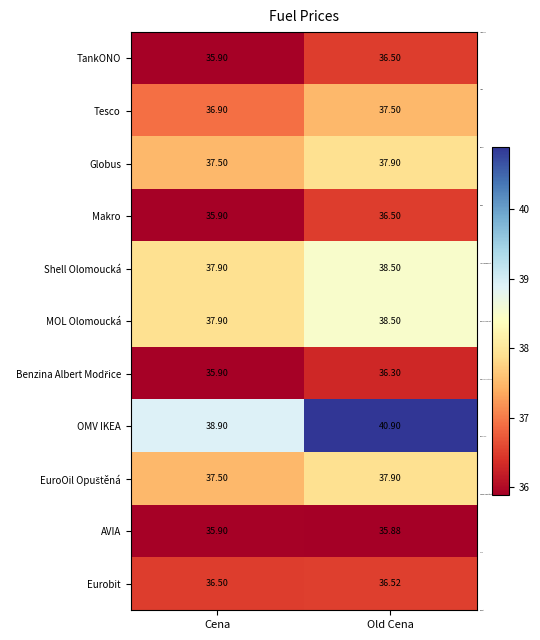

List the labels in order of TankONO value, smallest first.

Cena, Old Cena